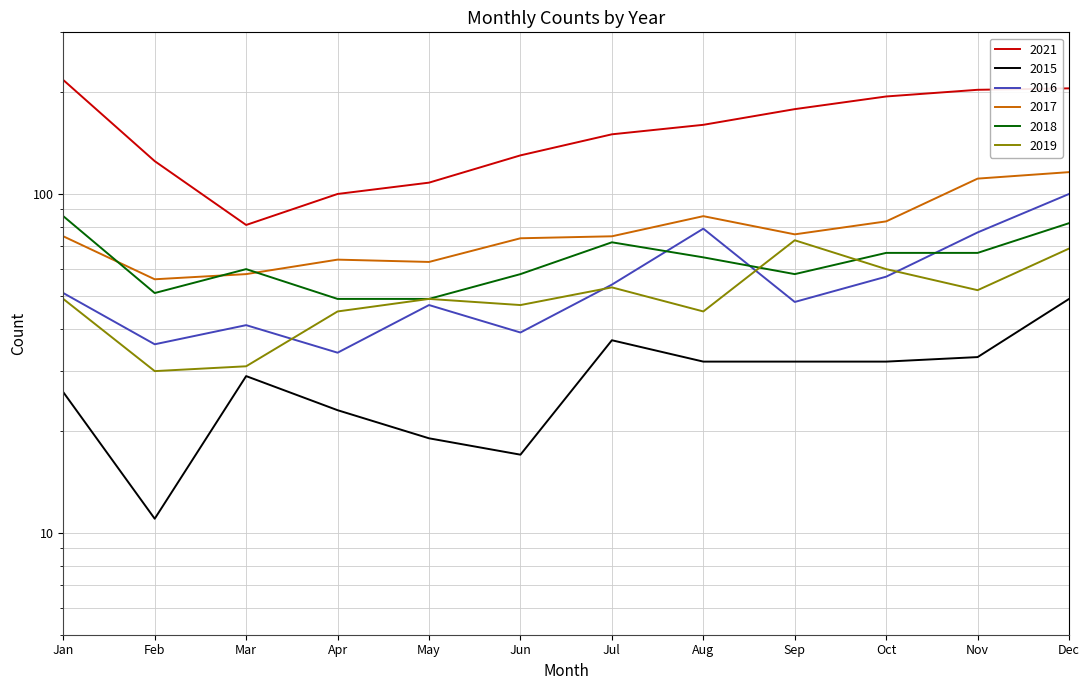

Is it true that 2018 equals 65 at Aug?

True